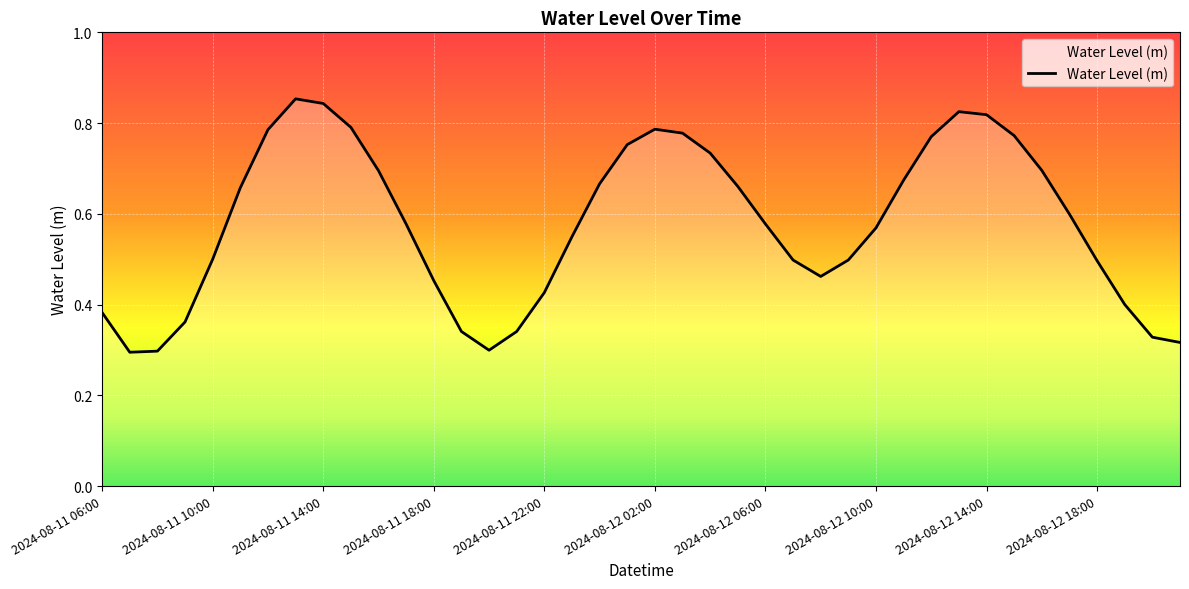

True or false: there are more than 0 points higher than both neighbors.

True